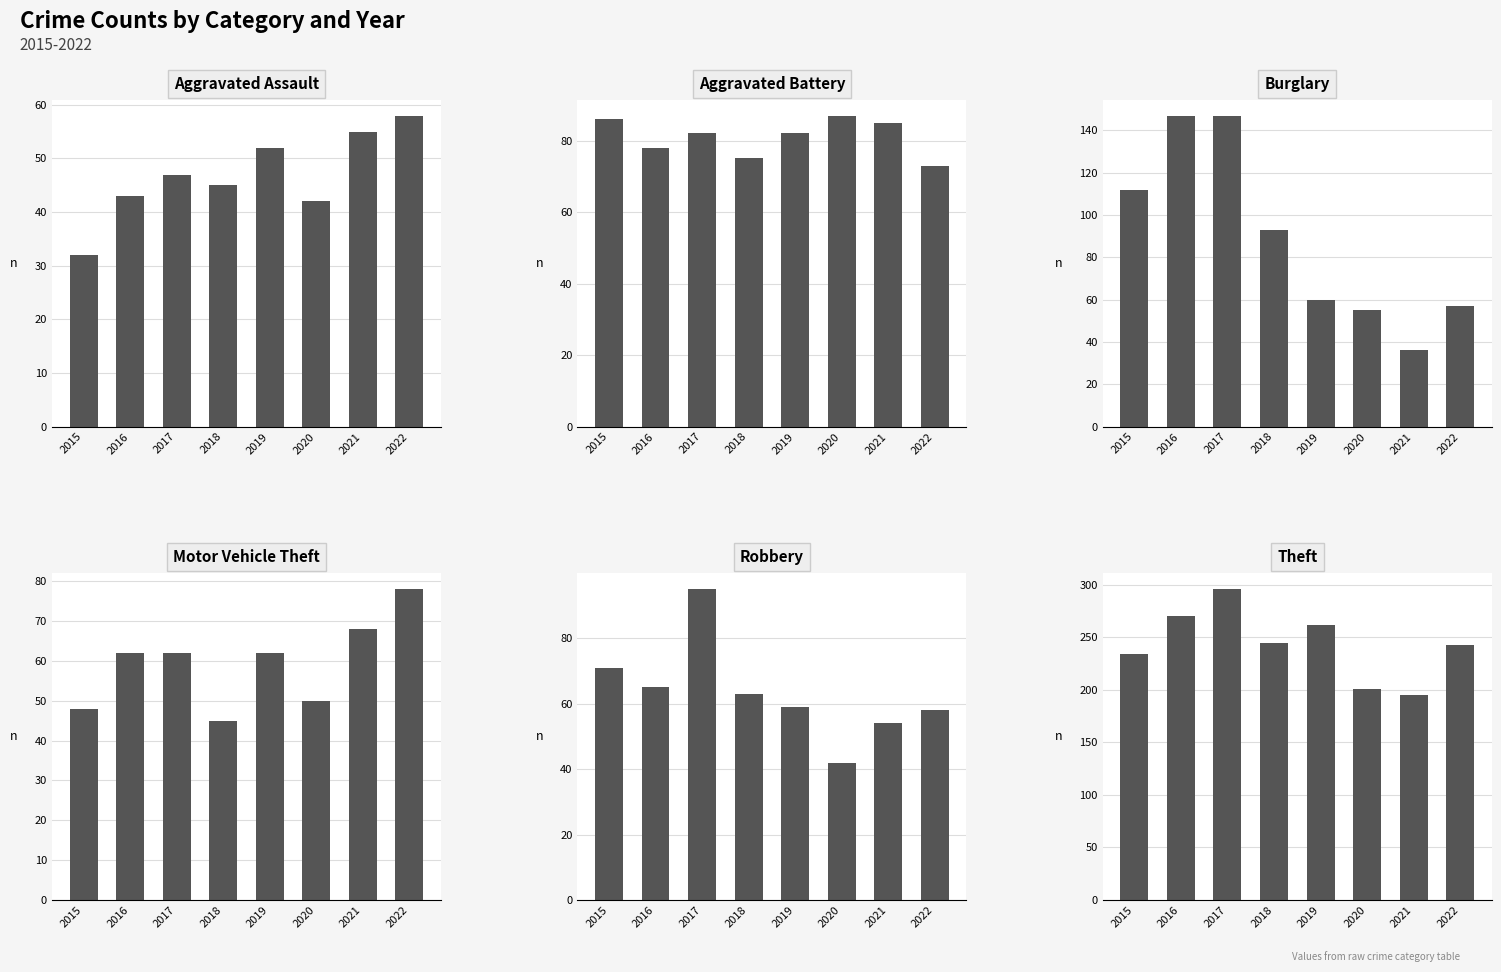

Reading right to left, what are all the values shown in this chart?

Aggravated Assault: 58	55	42	52	45	47	43	32
Aggravated Battery: 73	85	87	82	75	82	78	86
Burglary: 57	36	55	60	93	147	147	112
Motor Vehicle Theft: 78	68	50	62	45	62	62	48
Robbery: 58	54	42	59	63	95	65	71
Theft: 243	195	201	262	245	296	270	234